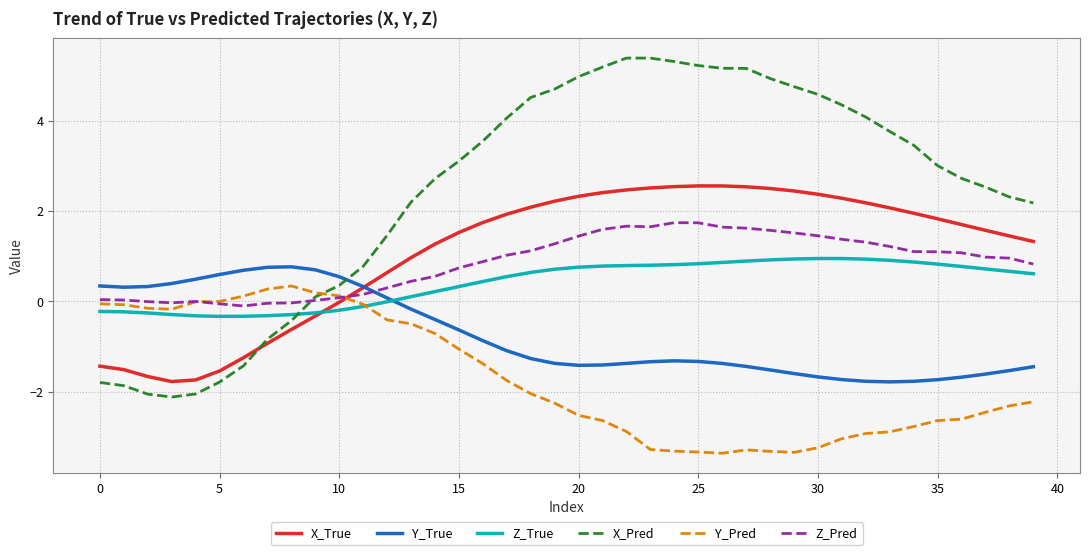

What is the difference between the second highest and second lowest values in the X_True series?

4.3